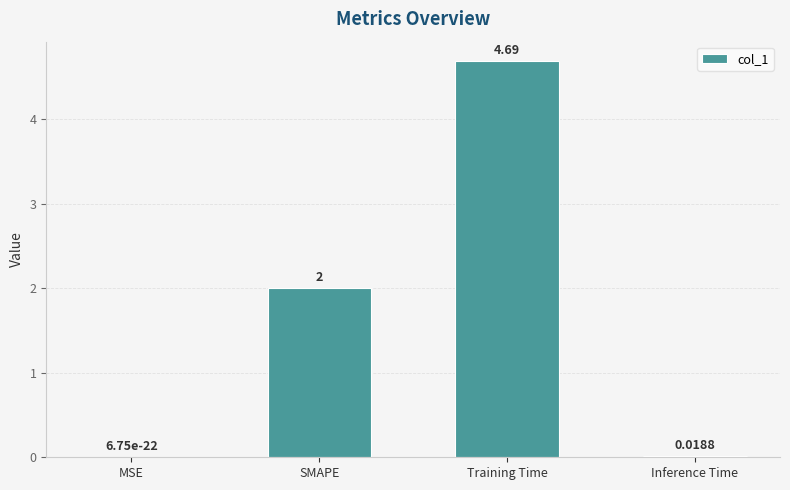

The value at MSE is 0.0. True or false?

True